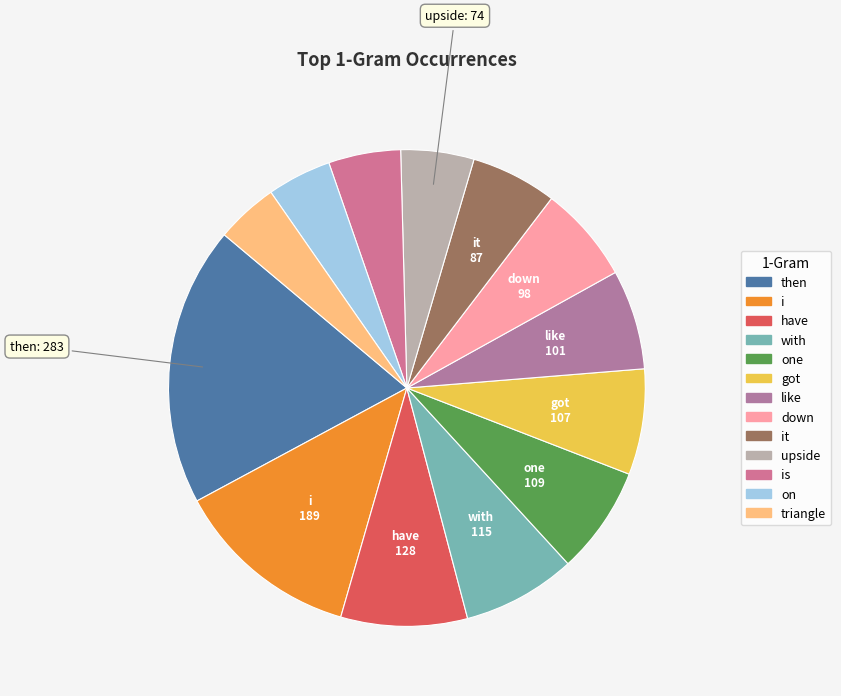

How many slices are in this pie chart?

13